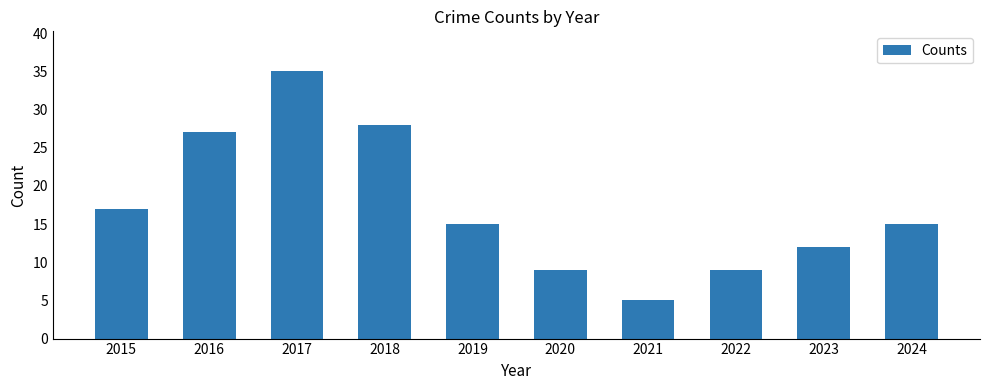

True or false: the data shows 9 at 2020.

True